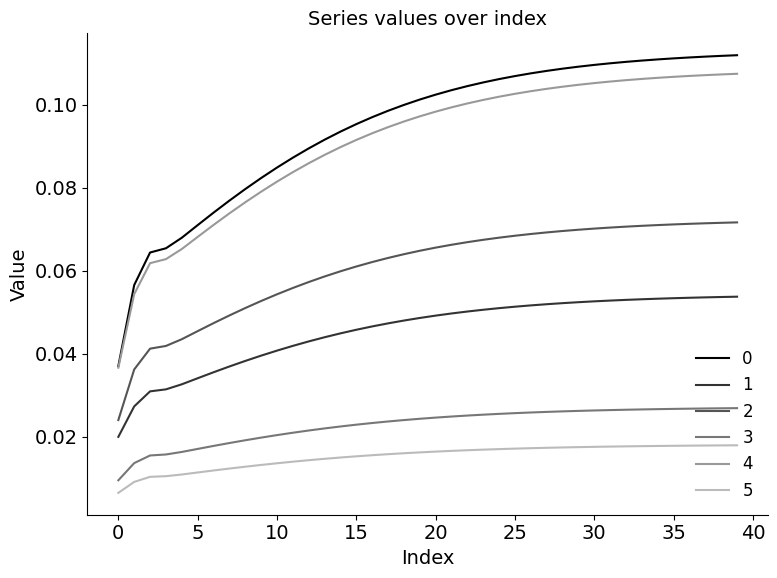

Is this an area chart (filled region under the line)?

No